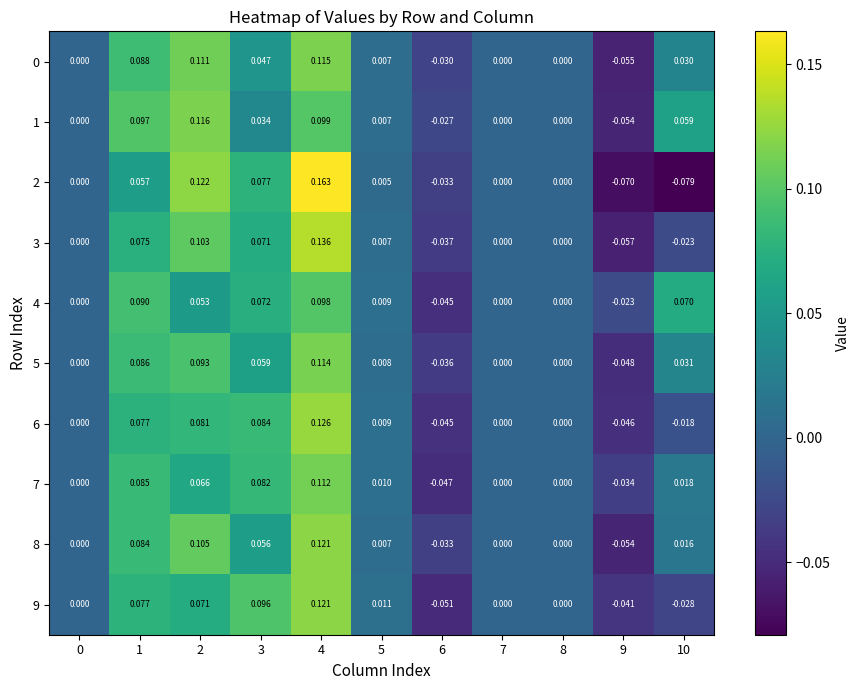

Is the value of 7 at 8 greater than the value of 1 at 10?

No